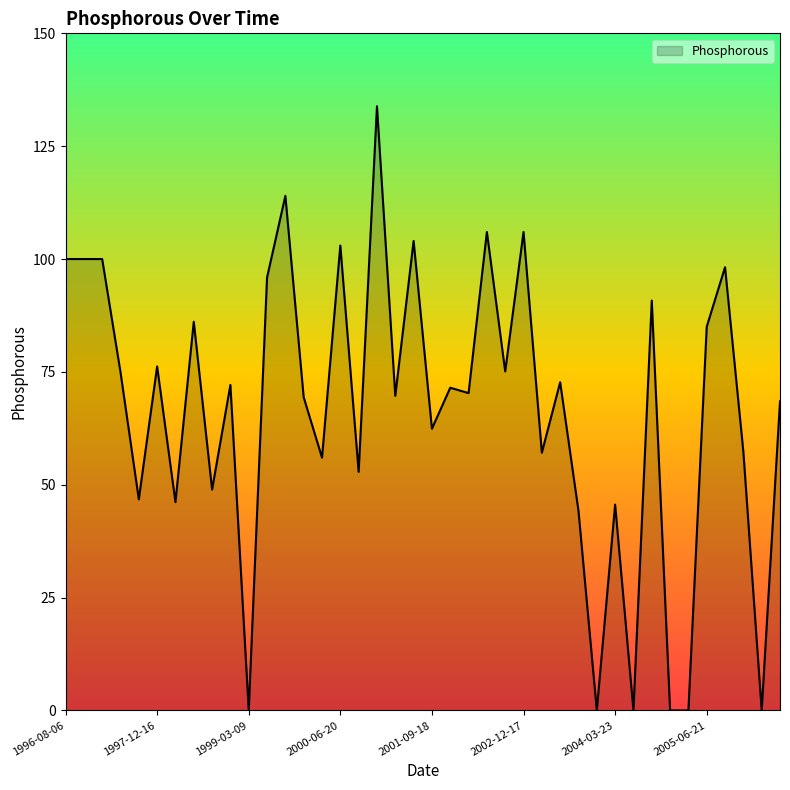

True or false: the data has more than 1 interior local peaks.

True